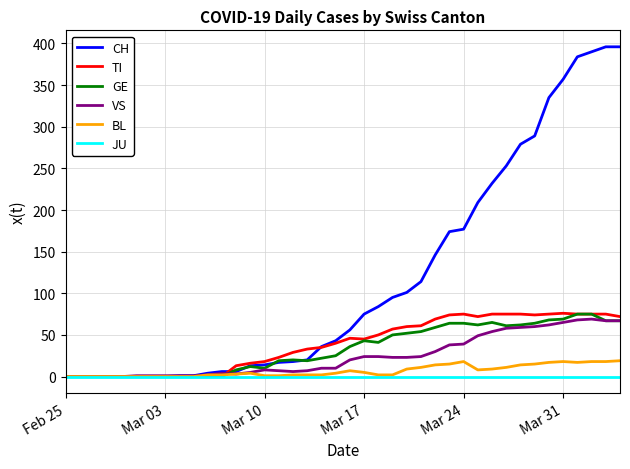

What is the maximum value for VS?

69